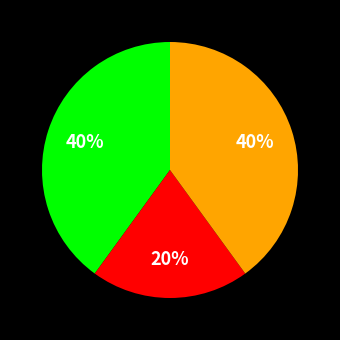

Is there a majority slice in this chart?

No